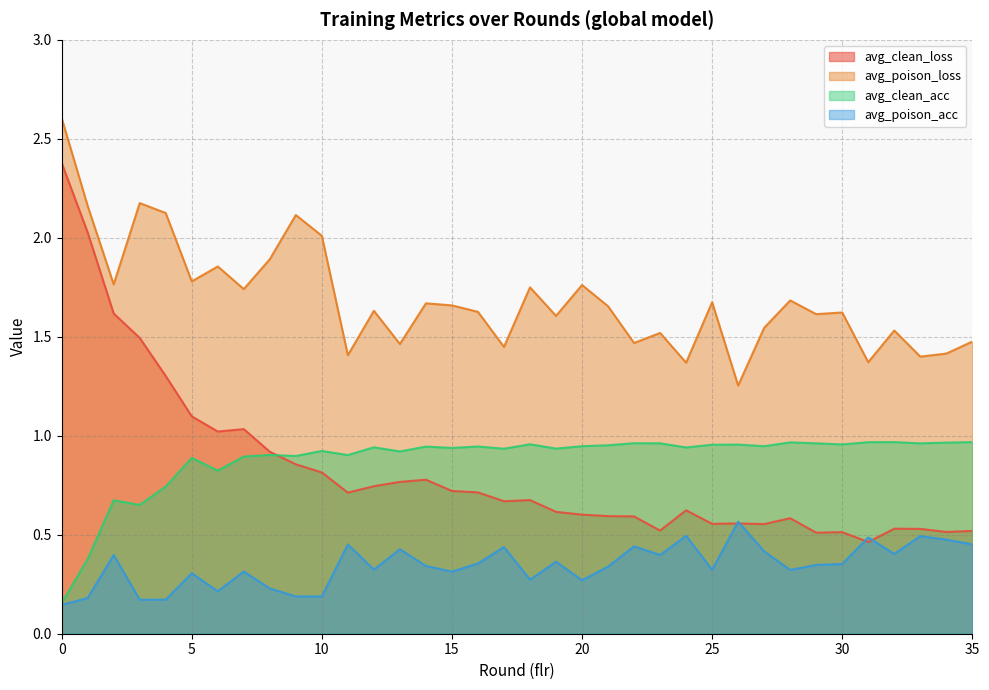

True or false: avg_clean_loss has a value of 0.6 at 9.

False